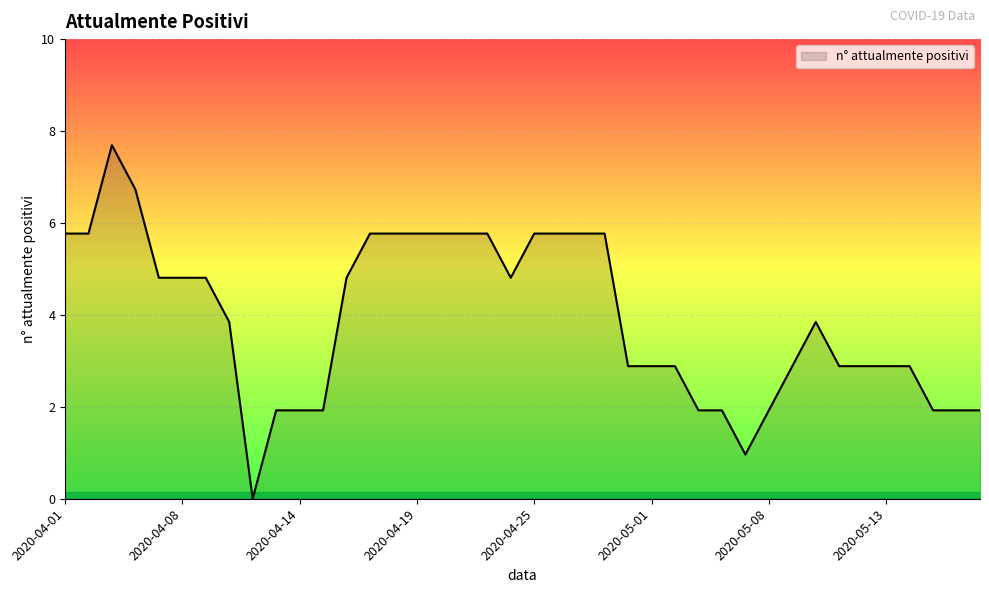

Reading left to right, transcribe all the data shown in this chart.

2020-04-01=6	2020-04-02=6	2020-04-04=8	2020-04-06=7	2020-04-07=5	2020-04-08=5	2020-04-09=5	2020-04-10=4	2020-04-11=0	2020-04-13=2	2020-04-14=2	2020-04-15=2	2020-04-16=5	2020-04-17=6	2020-04-18=6	2020-04-19=6	2020-04-20=6	2020-04-21=6	2020-04-22=6	2020-04-24=5	2020-04-25=6	2020-04-26=6	2020-04-28=6	2020-04-29=6	2020-04-30=3	2020-05-01=3	2020-05-02=3	2020-05-04=2	2020-05-05=2	2020-05-07=1	2020-05-08=2	2020-05-09=3	2020-05-10=4	2020-05-11=3	2020-05-12=3	2020-05-13=3	2020-05-16=3	2020-05-17=2	2020-05-18=2	2020-05-19=2